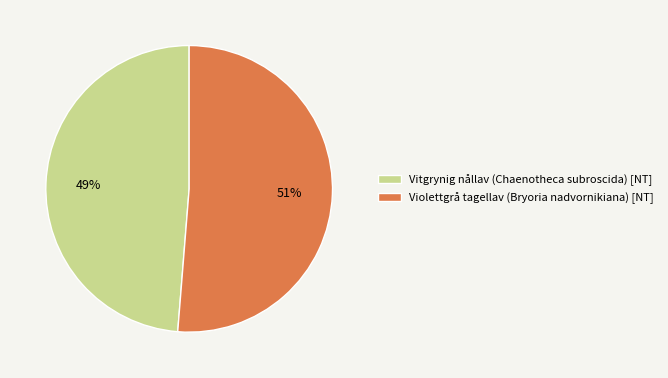

To the nearest percent, what is the combined percentage of Vitgrynig nållav (Chaenotheca subroscida) [NT] and Violettgrå tagellav (Bryoria nadvornikiana) [NT]?

100%